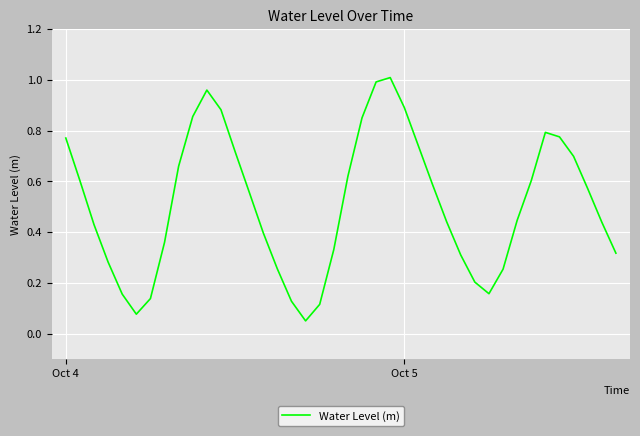

Is this an area chart (filled region under the line)?

No